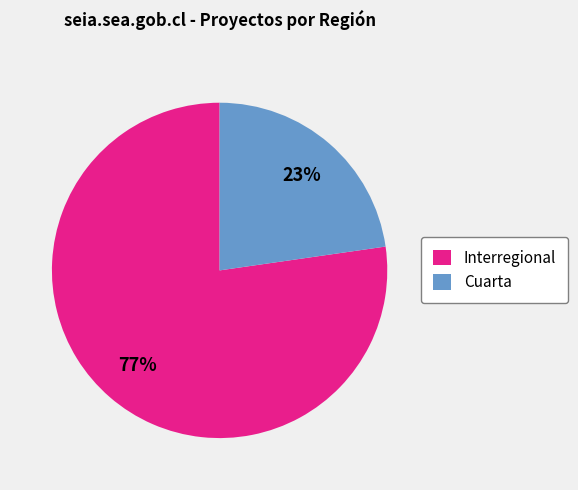

What is the largest slice in the pie chart?

Interregional